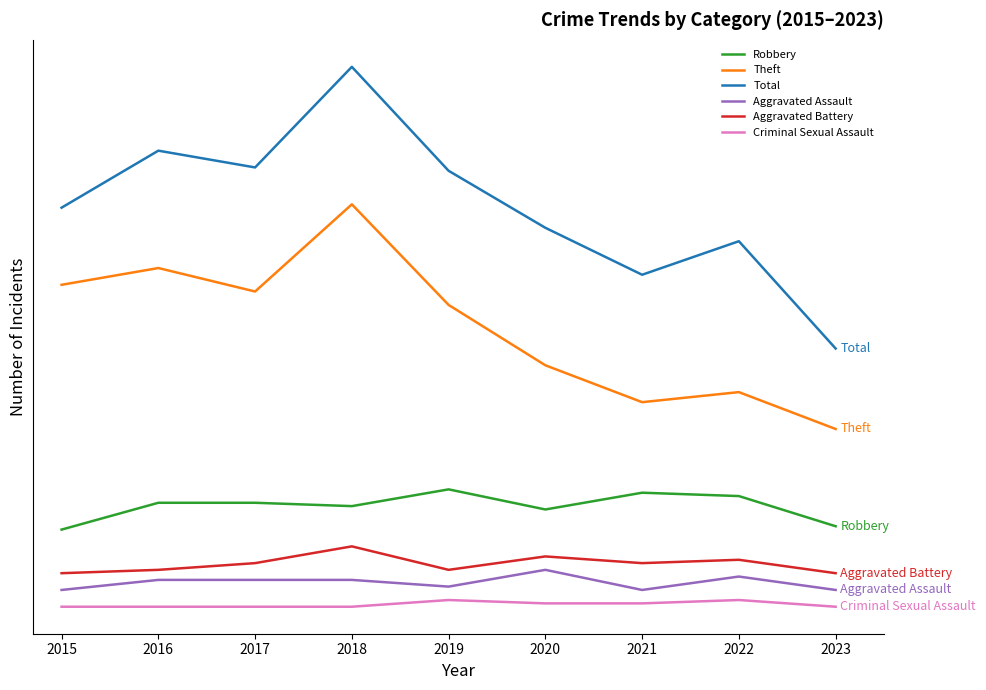

Does the chart have visible grid lines?

No